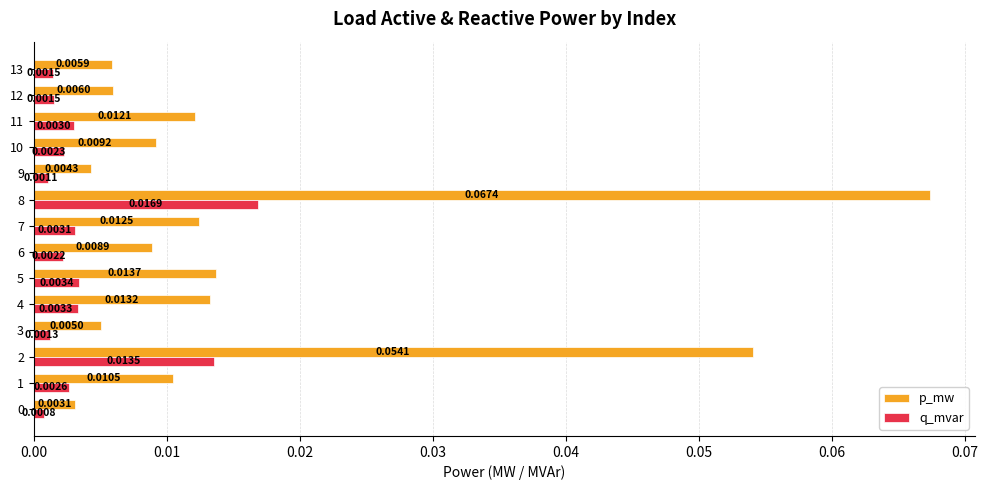

List the series in order of their overall mean, lowest first.

q_mvar, p_mw